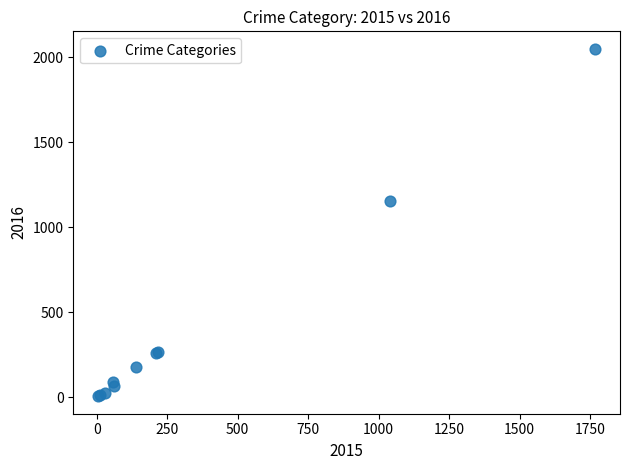

What Y value in the scatter plot is closest to 1027?

1151